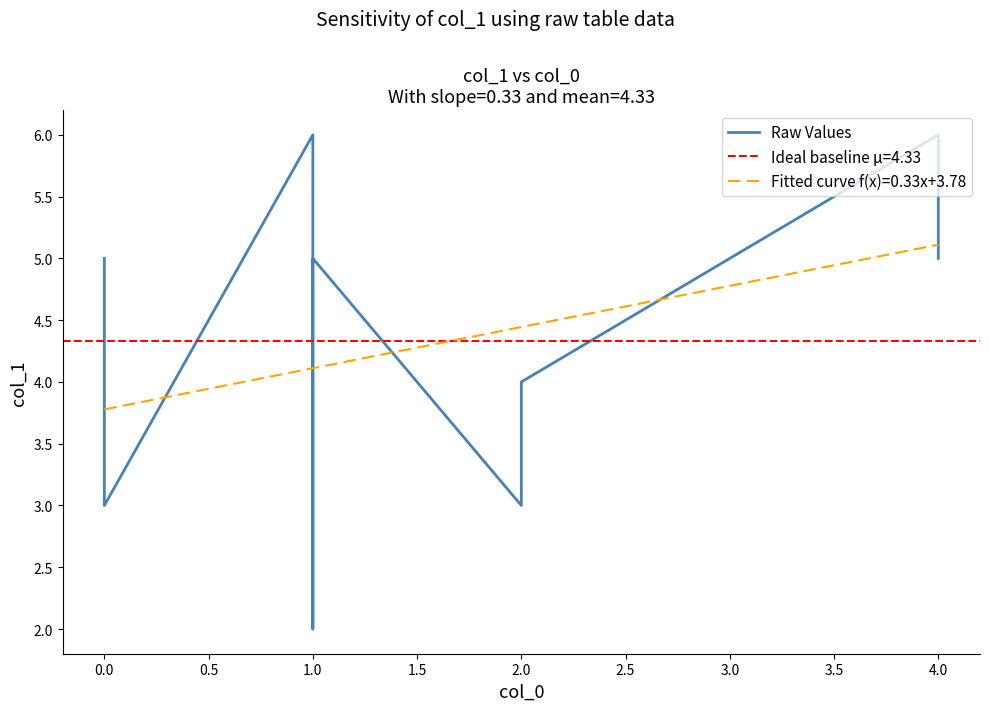

Reading left to right, extract all data points from this chart.

5	3	6	2	5	3	4	6	5